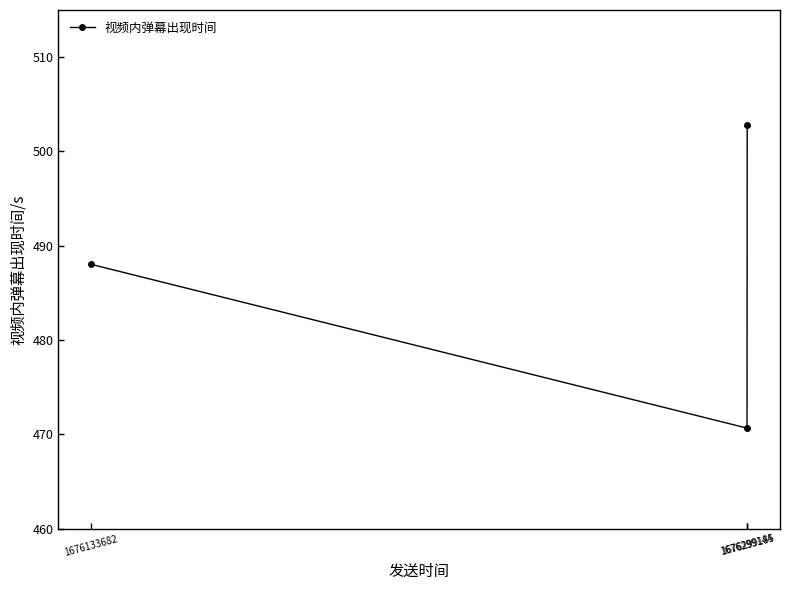

Is it true that the value at 1676299185 is 794.1?

False